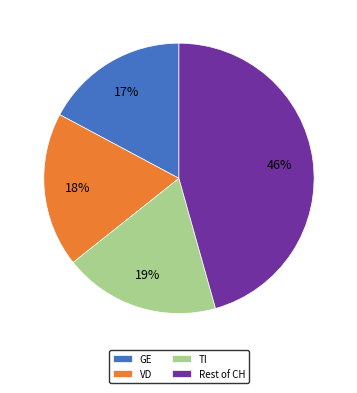

Which category has the biggest portion of the pie?

Rest of CH